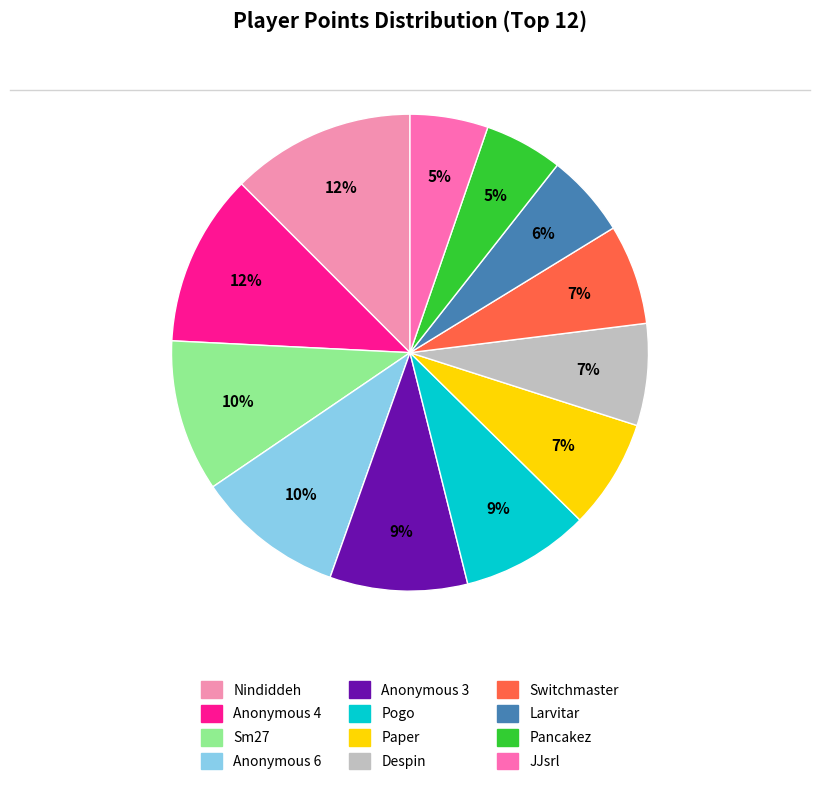

Which slice is the largest?

Nindiddeh